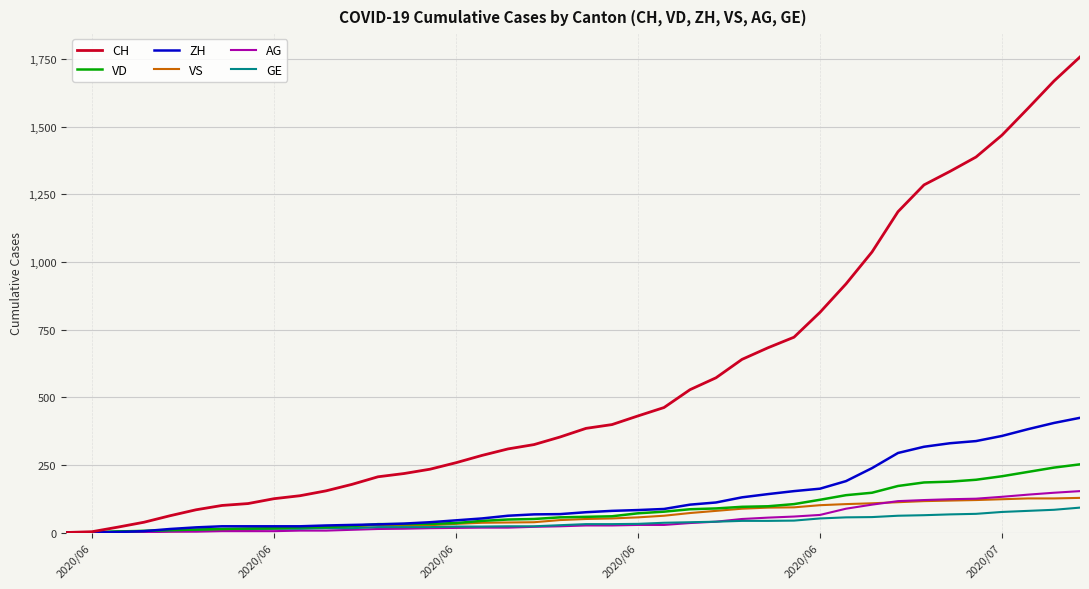

Which series has the largest total across all categories?

CH